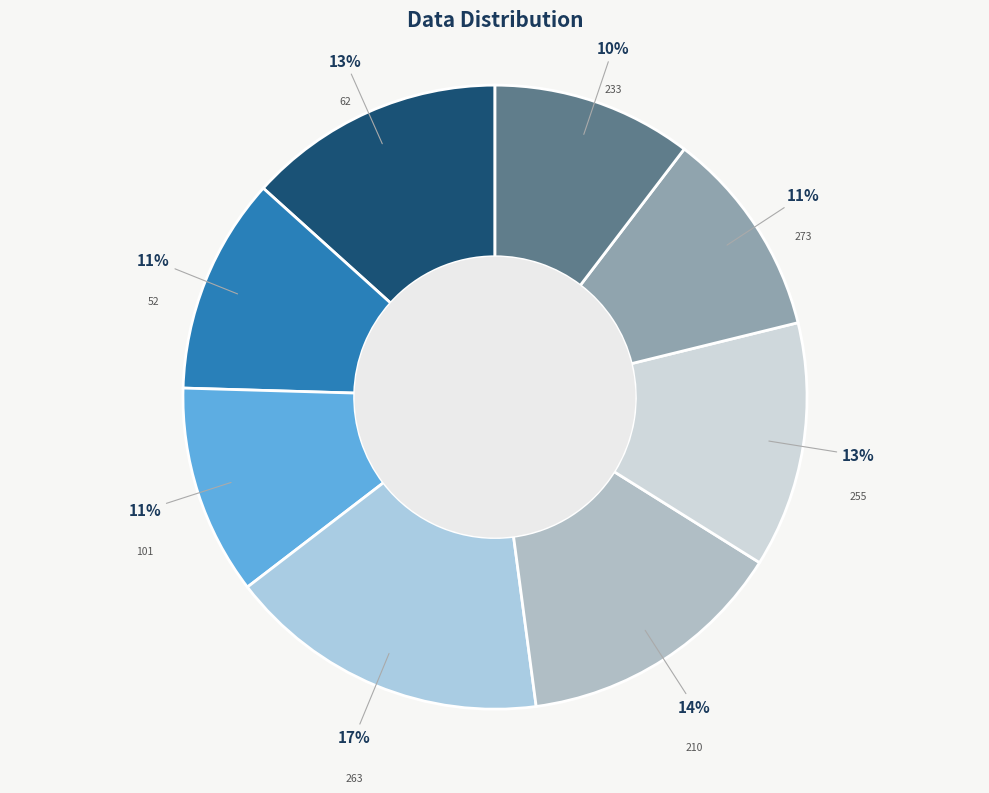

What is the ratio of the value at 263 to the value at 255?

1.3